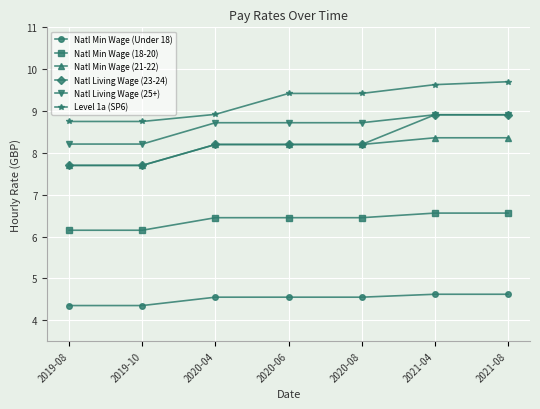

What is the total value across all series at 2021-08?

47.1